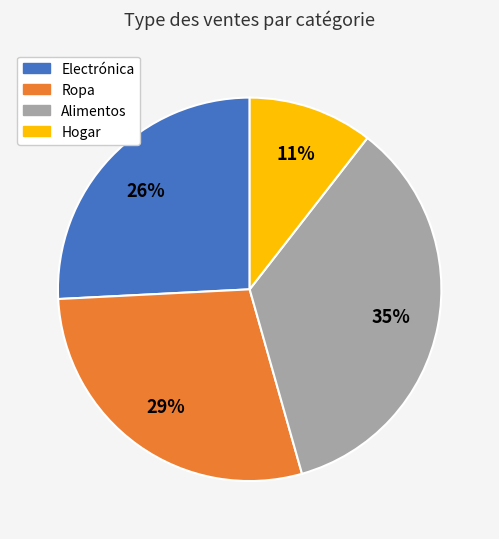

Do Ropa and Hogar together represent more than half of the pie?

No